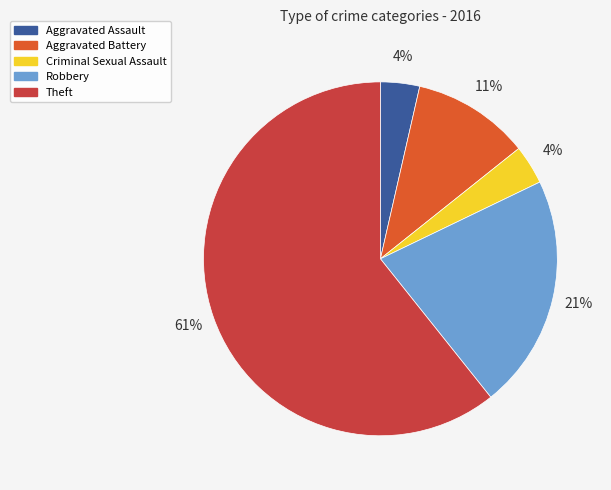

To the nearest percent, what is the combined percentage of Theft and Aggravated Battery?

71%